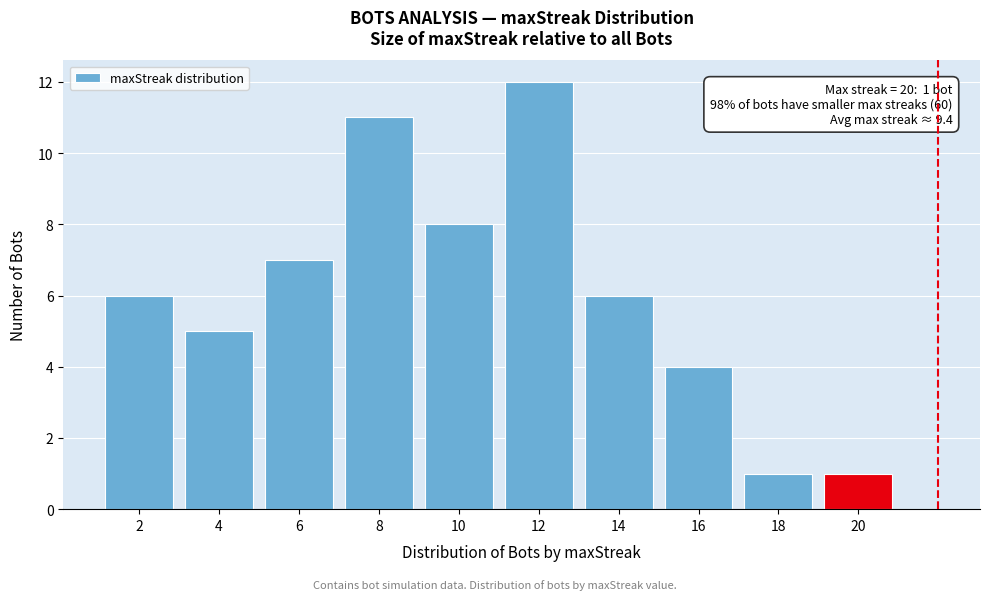

Reading left to right, extract all data points from this chart.

2=6	4=5	6=7	8=11	10=8	12=12	14=6	16=4	18=1	20=1